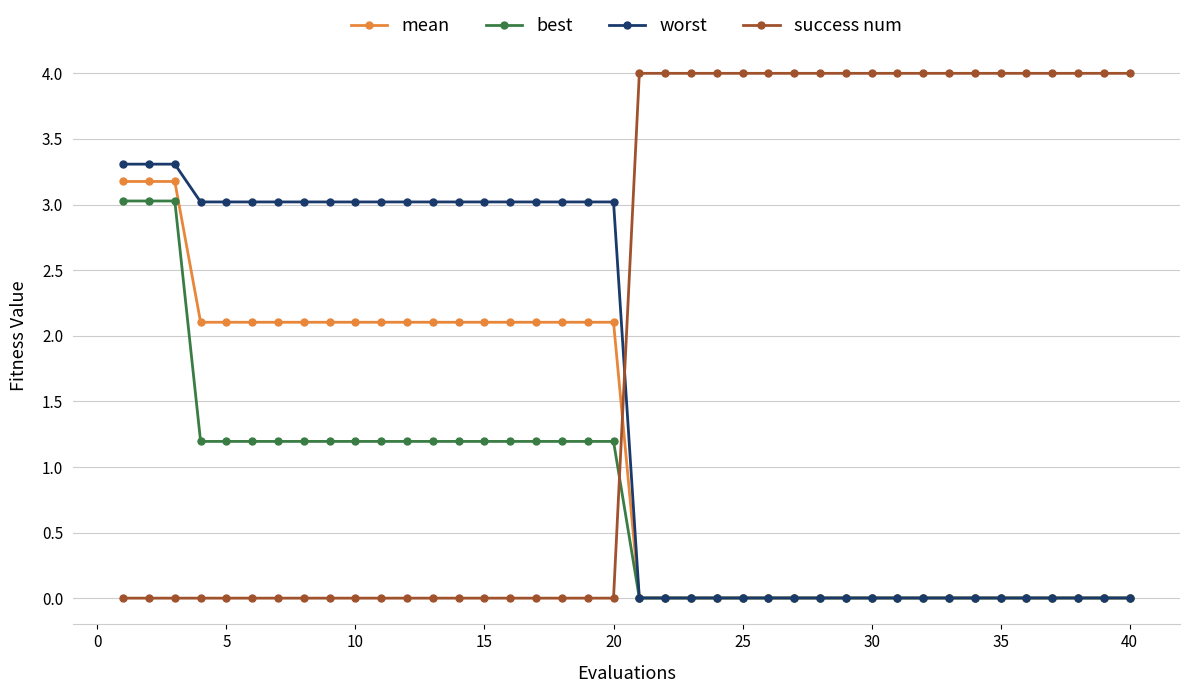

After their last crossing, which series has the higher values: best or success num?

success num